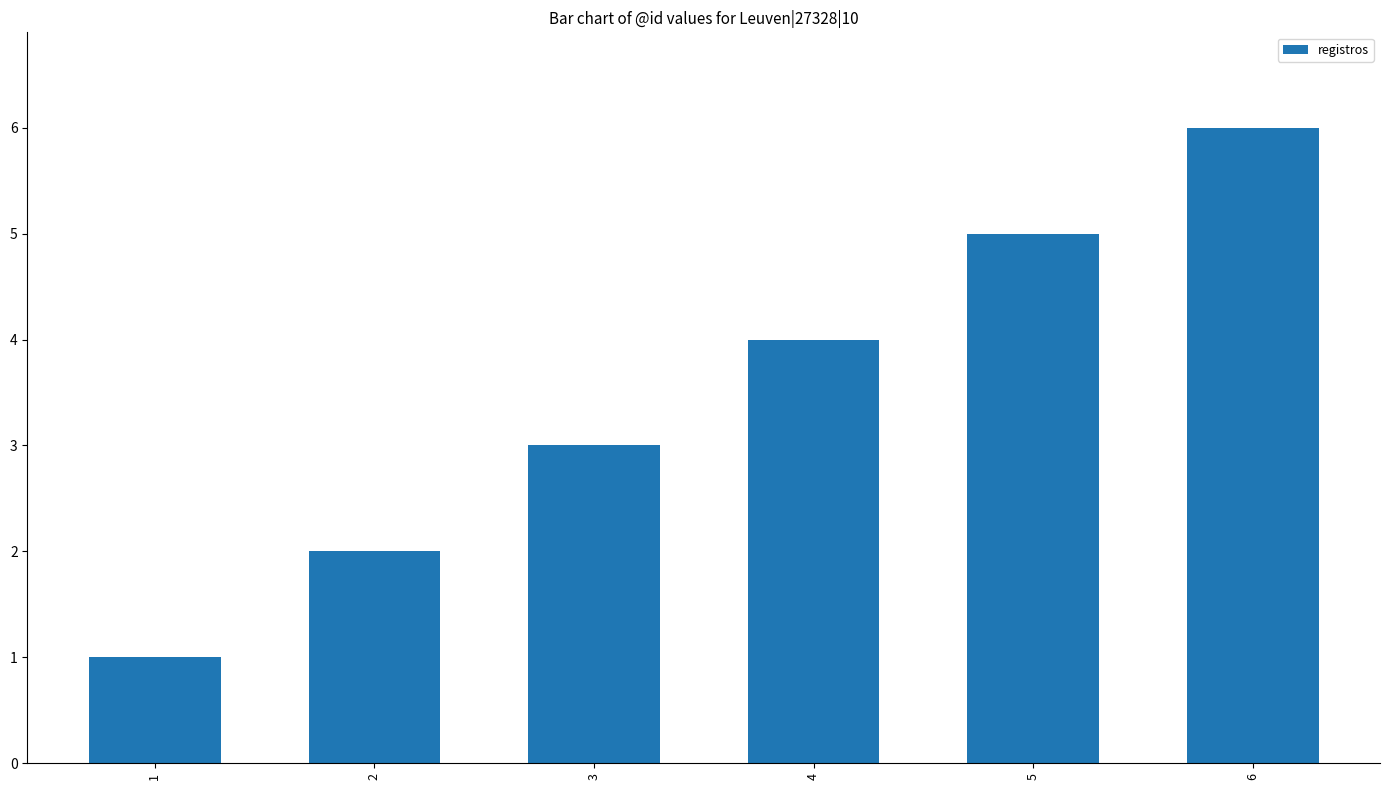

What is the value of the 5th bar from the left?

5